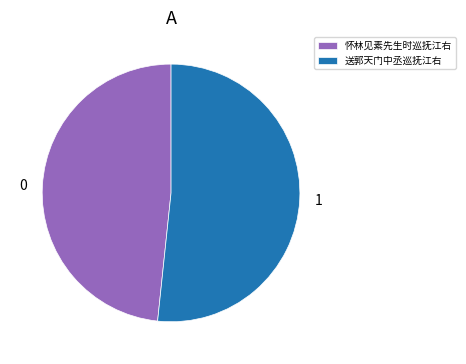

Do 送郭天门中丞巡抚江右 and 怀林见素先生时巡抚江右 together represent more than half of the pie?

Yes